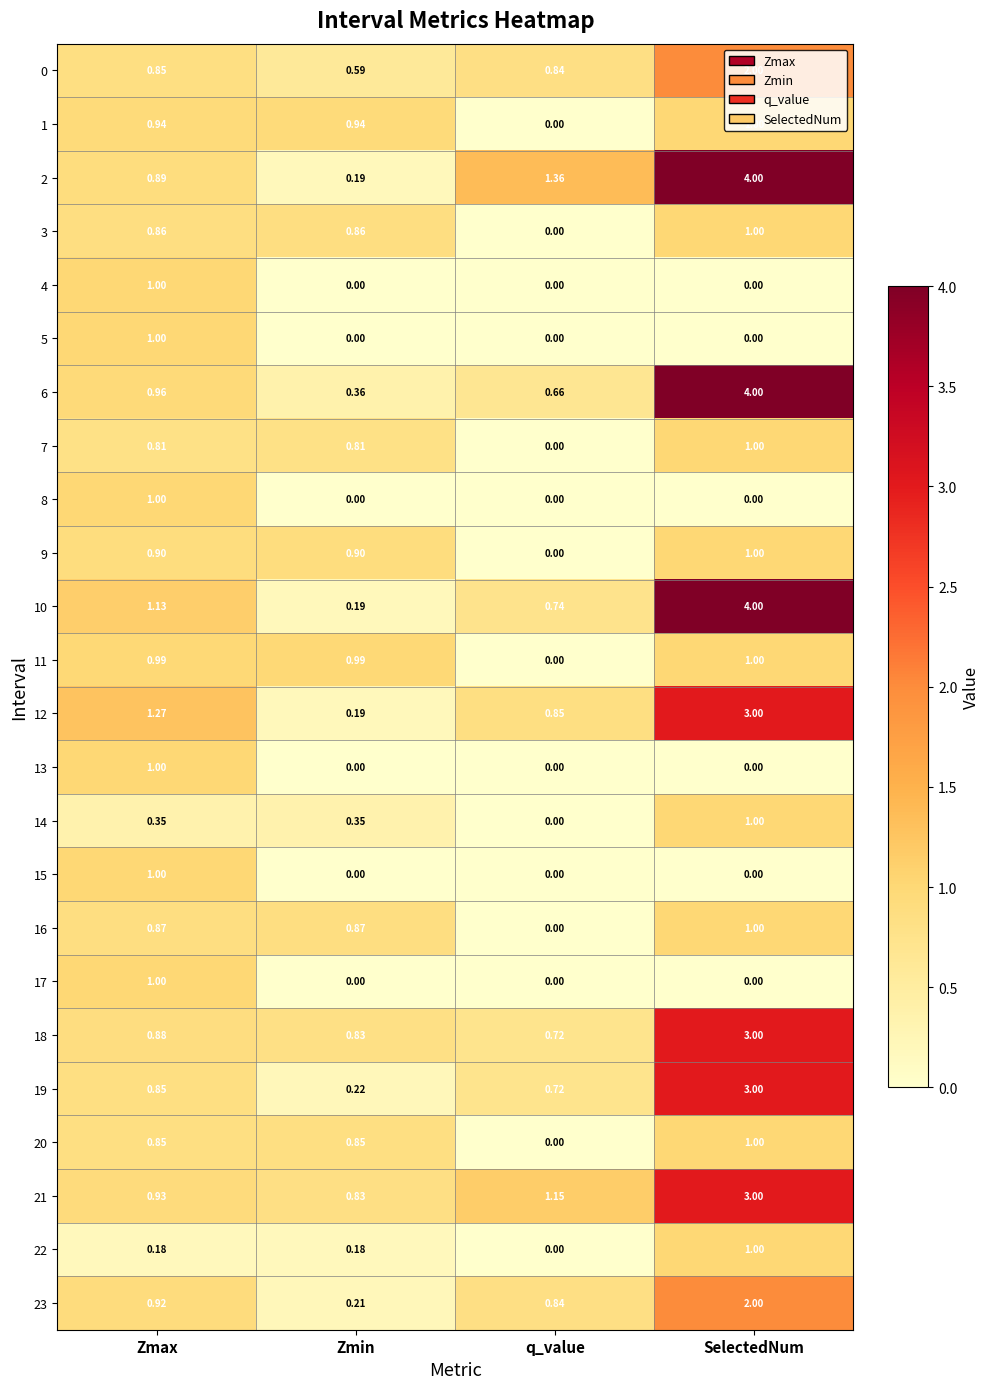

Where does the 2 series first go above 1?

q_value